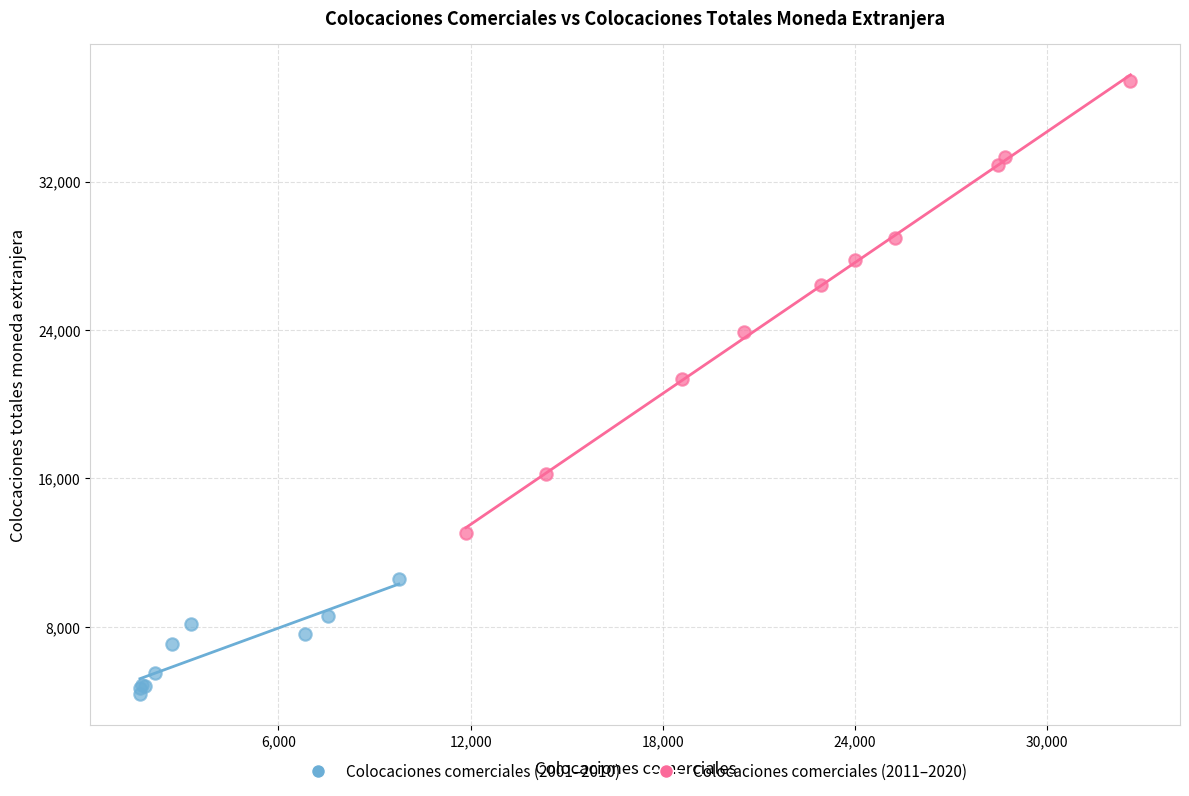

Which series has the widest spread of Y values?

Colocaciones comerciales (2011–2020)